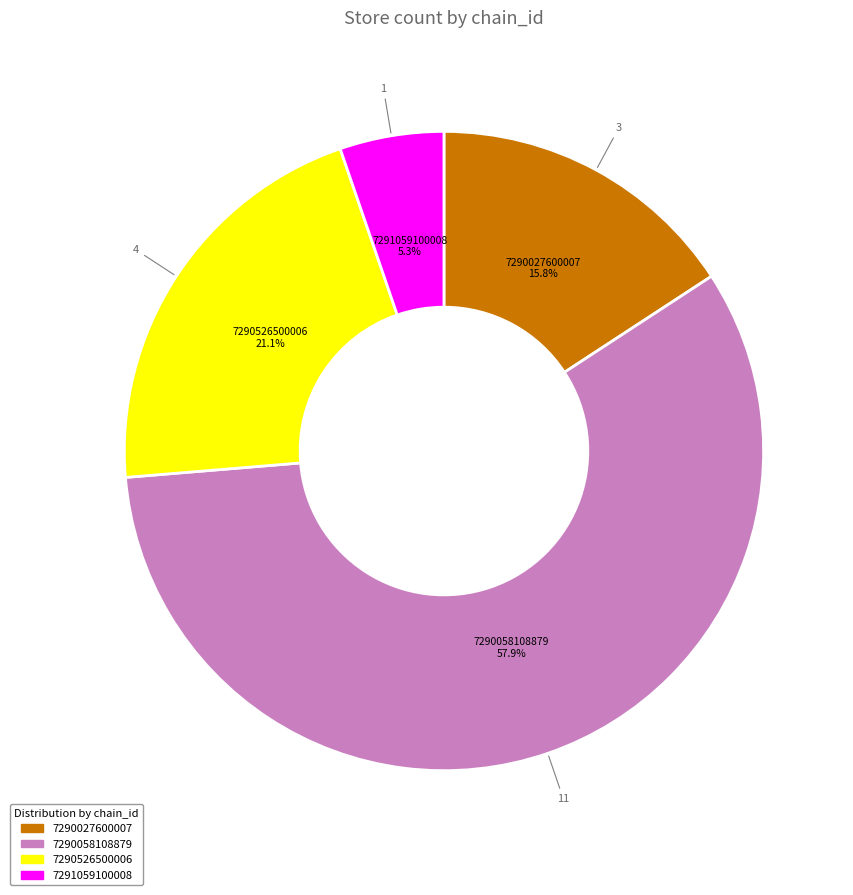

Which has a higher value, 7290526500006 or 7290027600007?

7290526500006